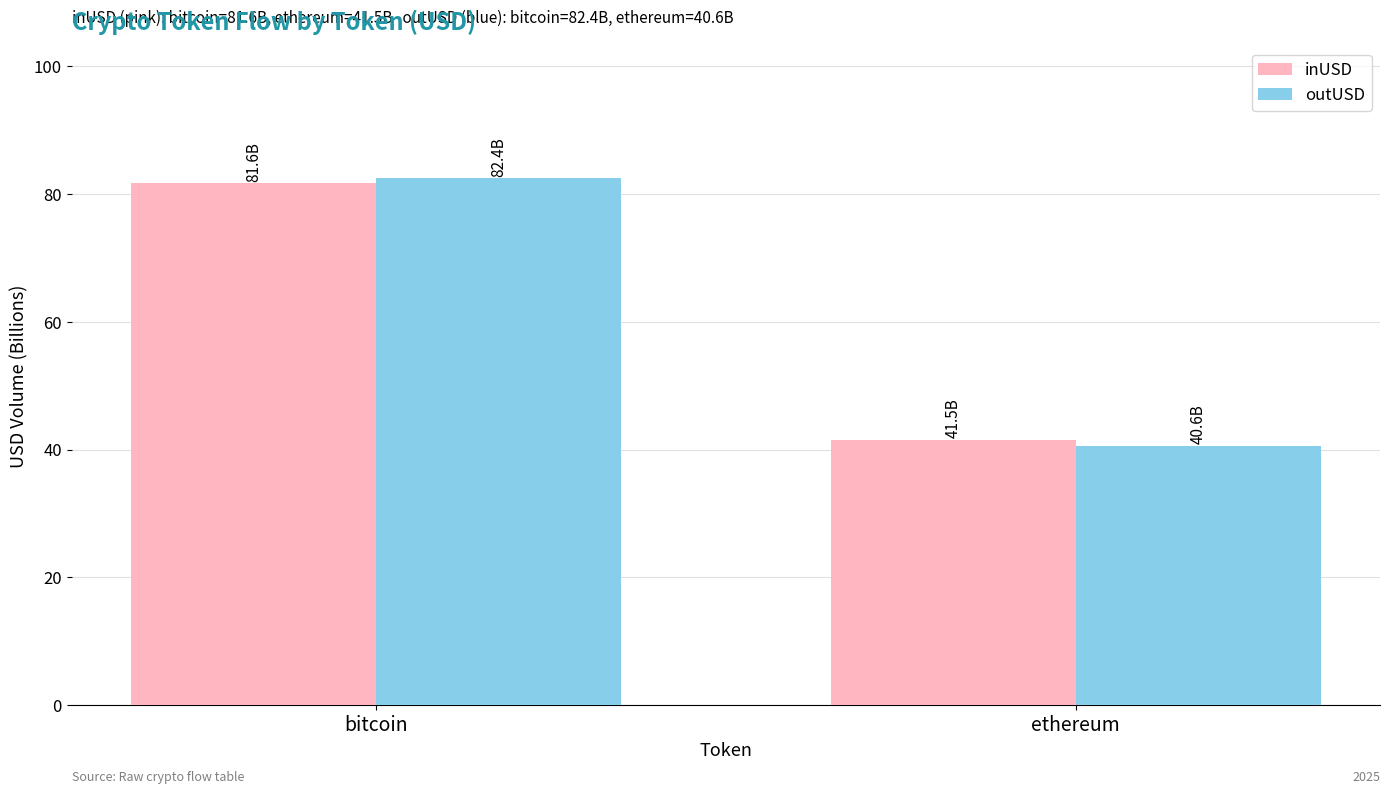

Between bitcoin and ethereum, which series saw the biggest shift?

outUSD